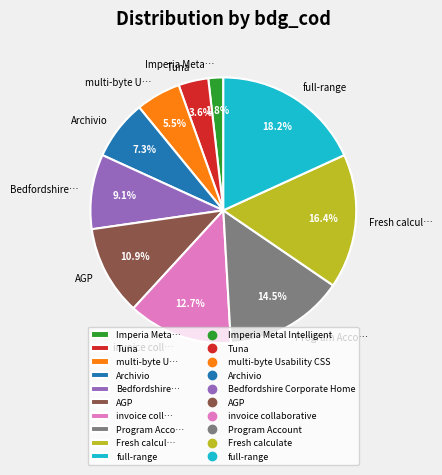

Which category has the biggest portion of the pie?

full-range